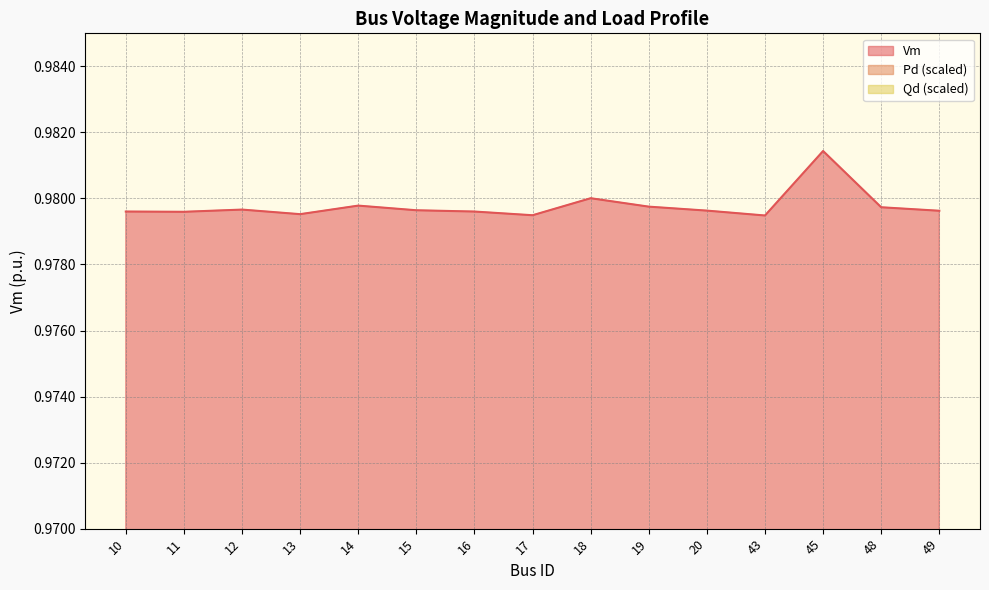

What is the difference between the highest and lowest values at 19?

1.0